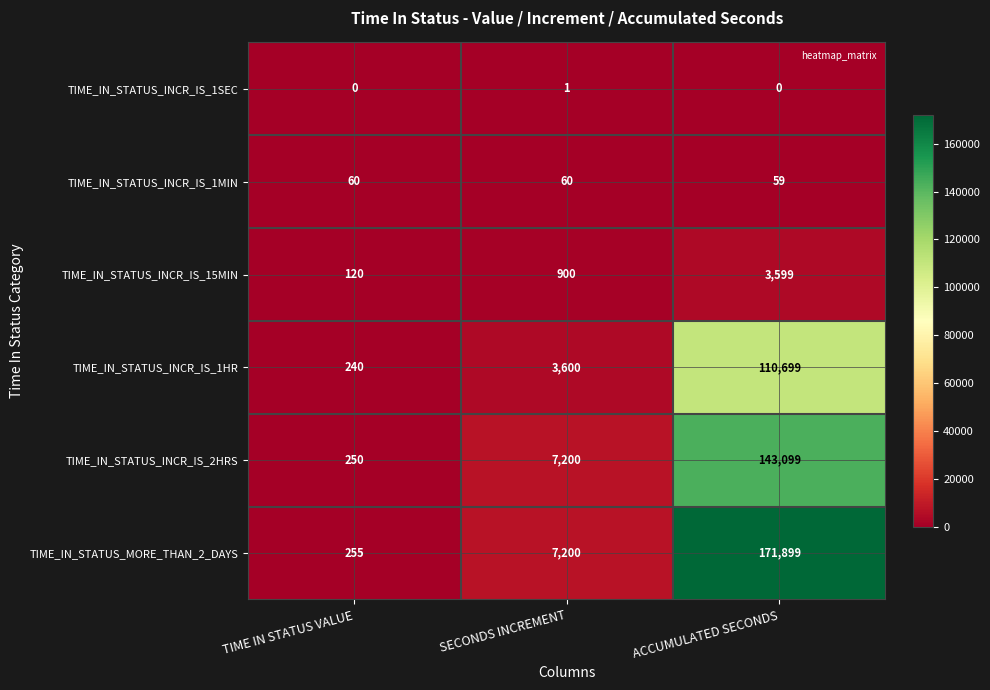

How many values in the TIME_IN_STATUS_INCR_IS_1HR series are below 3600?

1